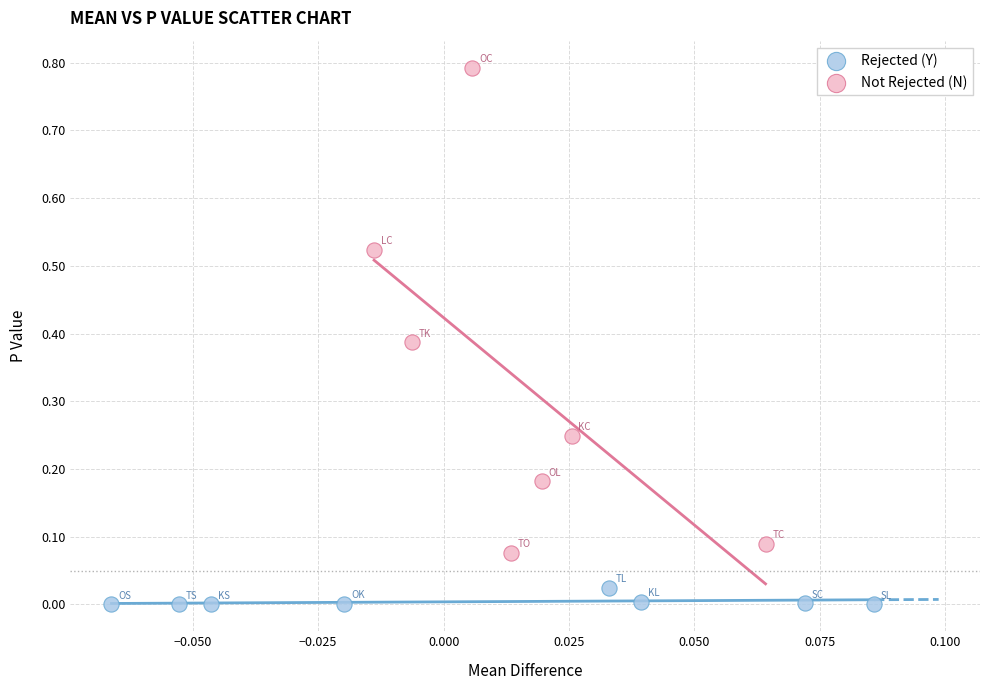

Which series reaches the minimum Y coordinate?

Rejected (Y)